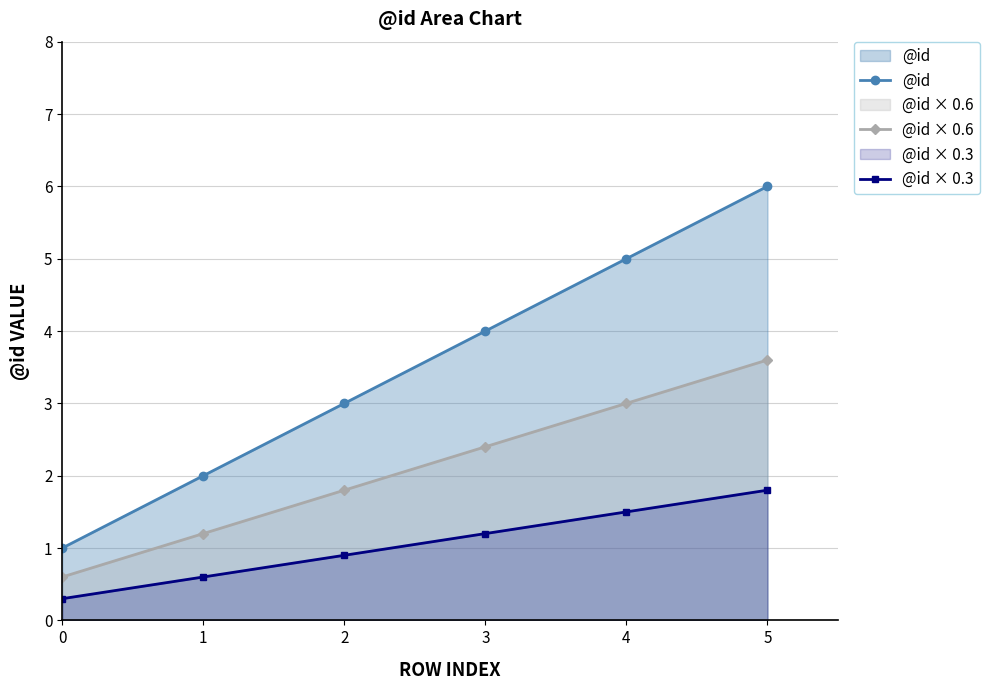

What is the average value of the @id × 0.3 series?

1.1